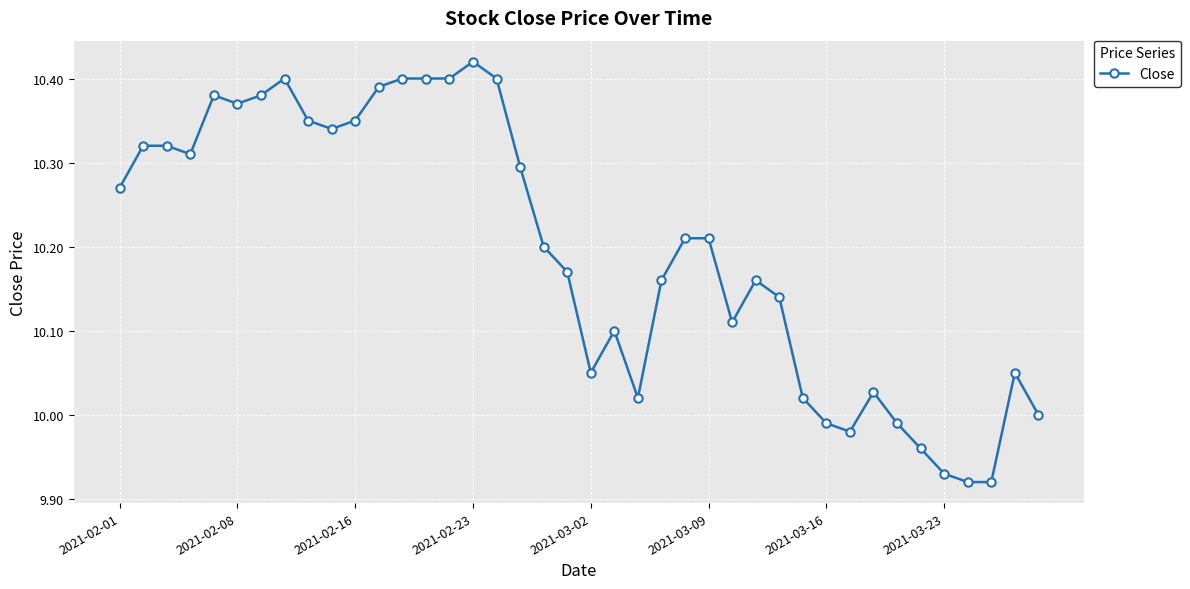

What is the difference between the maximum and second lowest values?

0.5